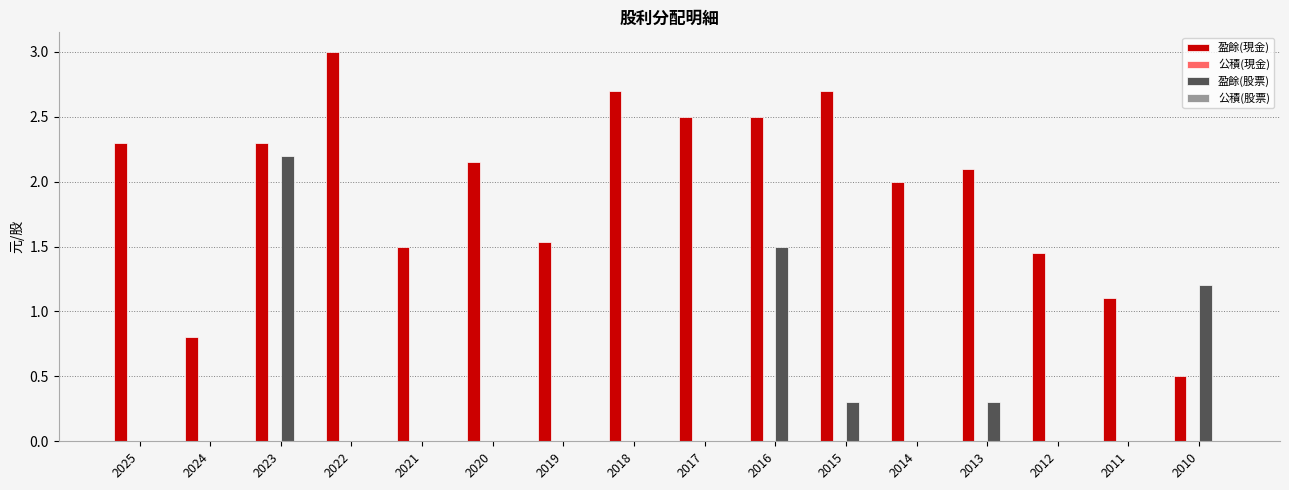

Does the chart contain stacked bars?

No